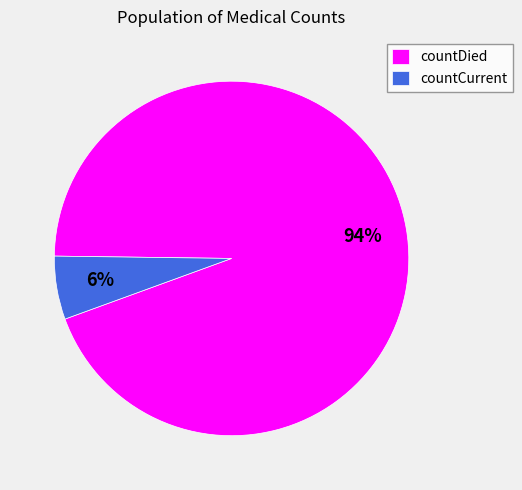

Which has a higher value, countDied or countCurrent?

countDied